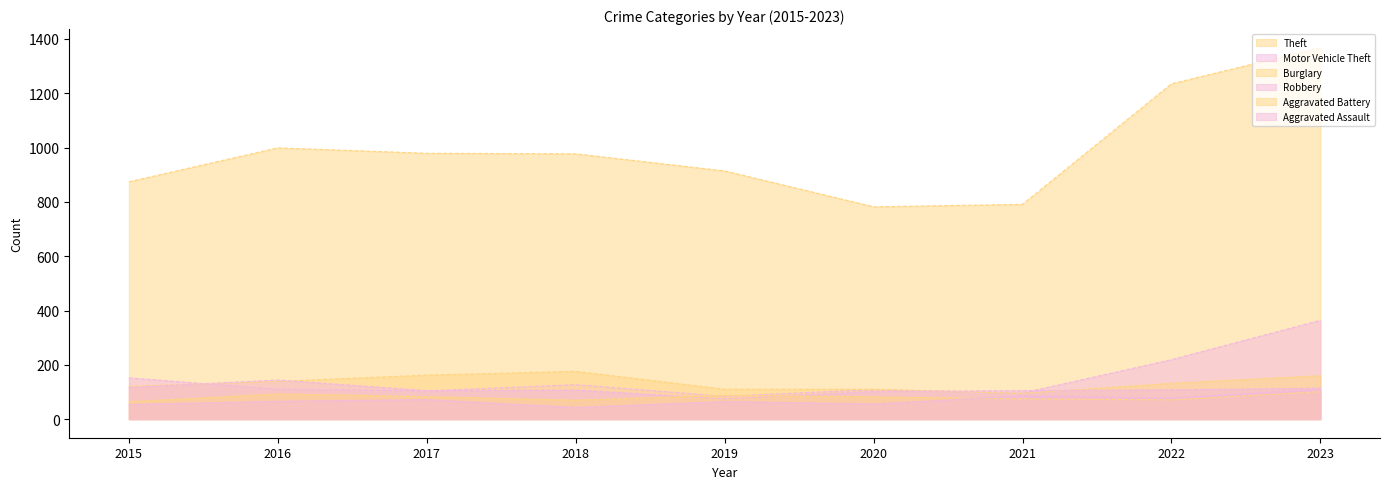

Which category has the lowest value in the Motor Vehicle Theft series?

2019